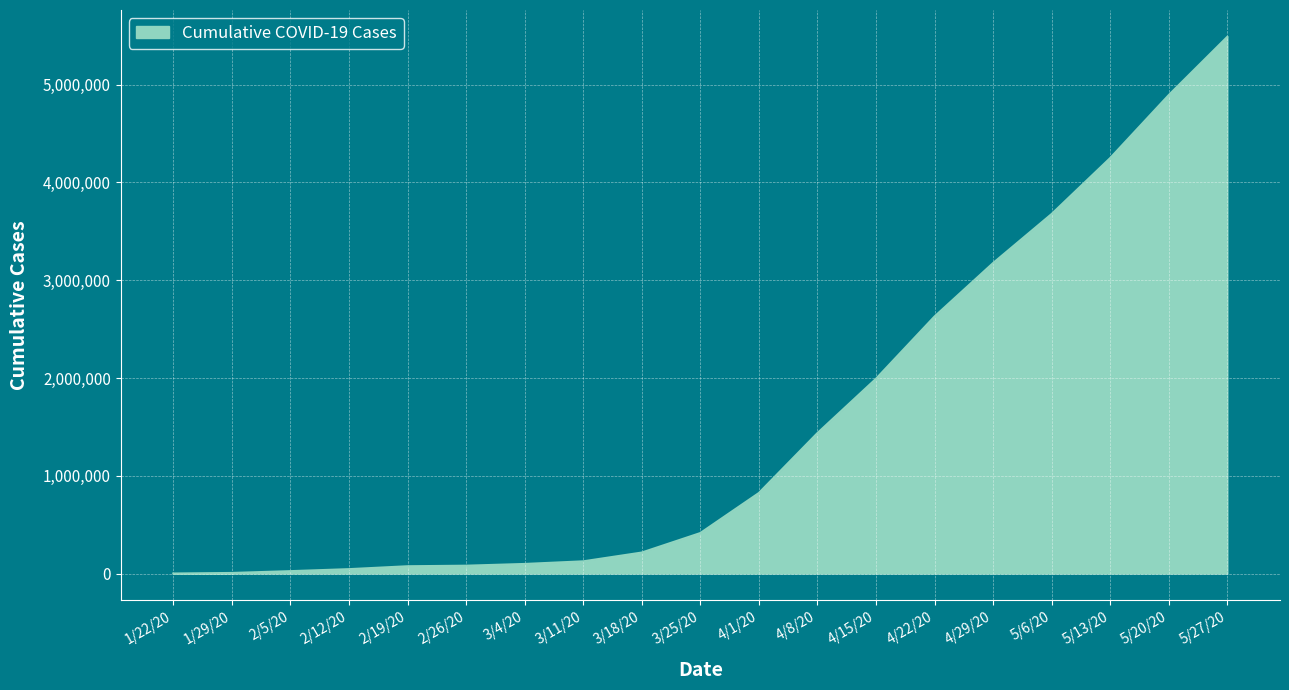

Approximately how many times larger is the value at 4/29/20 compared to 5/6/20?

0.9